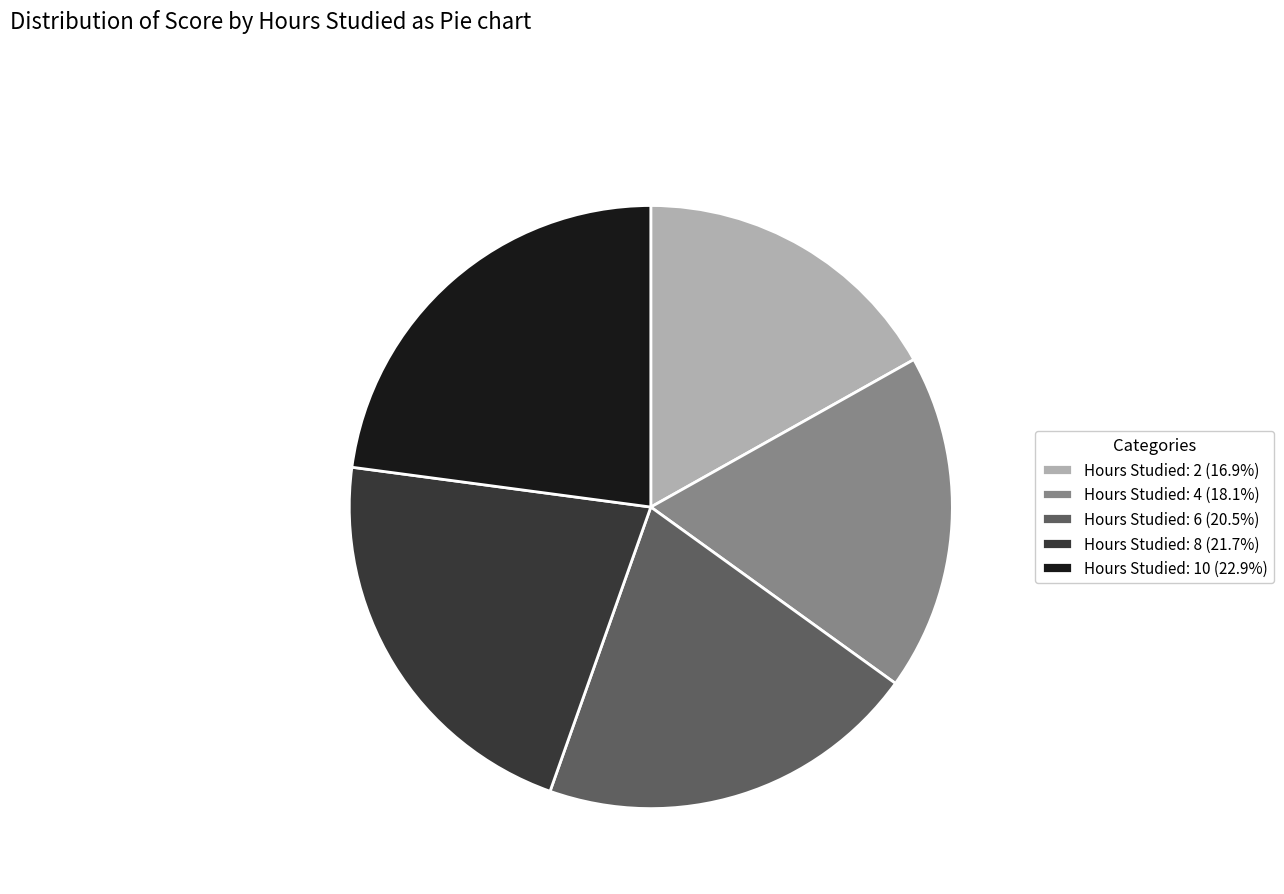

Approximately how many times larger is the value at Hours Studied: 2 (16.9%) compared to Hours Studied: 6 (20.5%)?

0.8